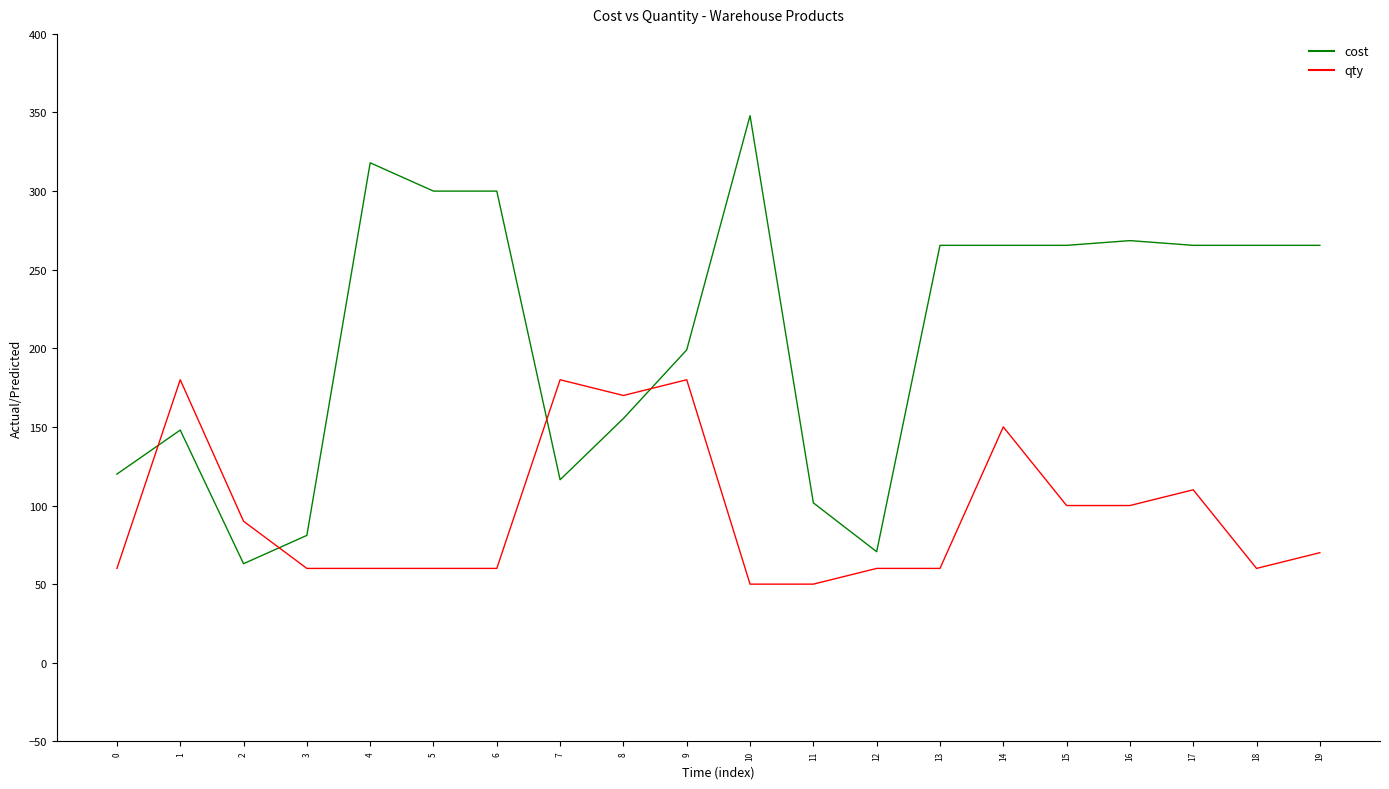

Reading left to right, list all the values displayed in this chart.

cost: 120.0	148.0	63.0	81.0	318.0	300.0	300.0	116.4	155.4	199.0	348.0	101.7	70.6	265.5	265.5	265.5	268.5	265.5	265.5	265.5
qty: 60.0	180.0	90.0	60.0	60.0	60.0	60.0	180.0	170.0	180.0	50.0	50.0	60.0	60.0	150.0	100.0	100.0	110.0	60.0	70.0